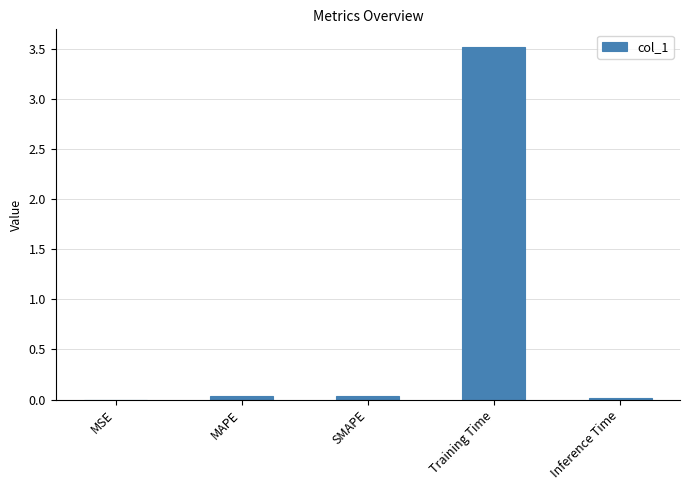

What is the greatest value displayed?

3.5